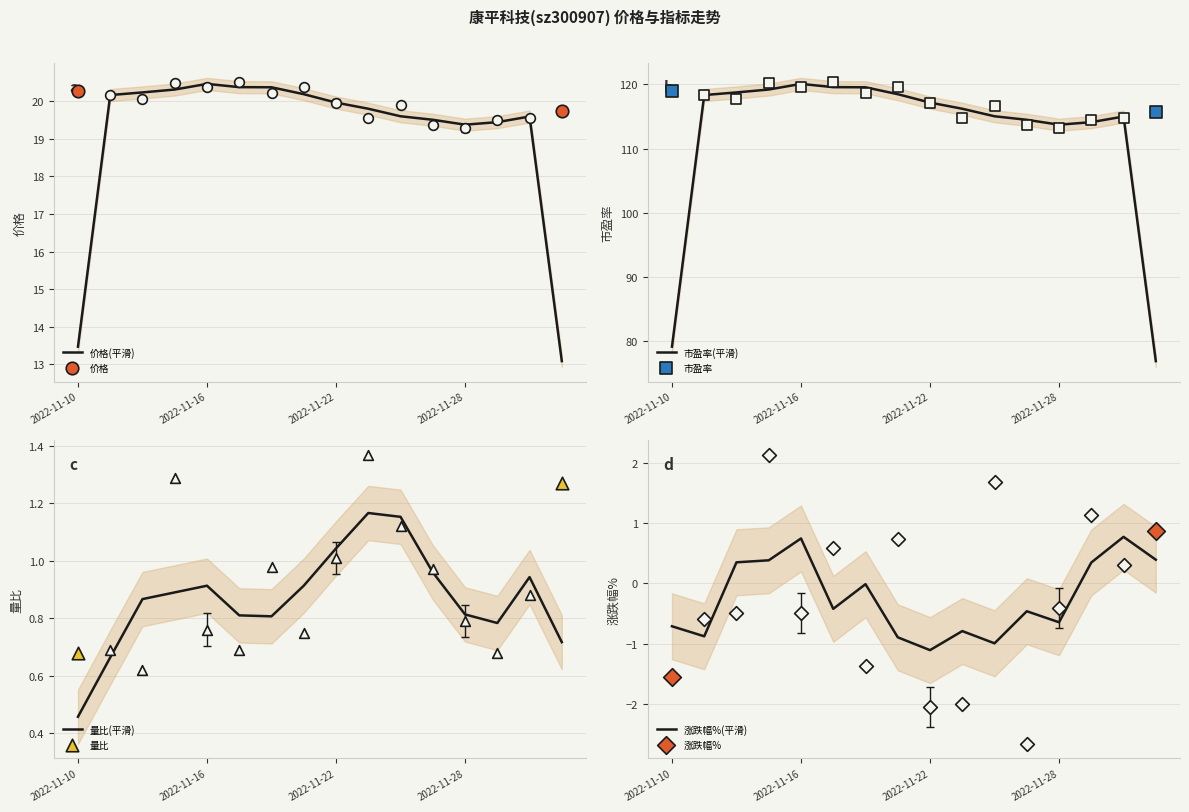

Which series has the largest total across all categories?

市盈率(平滑)